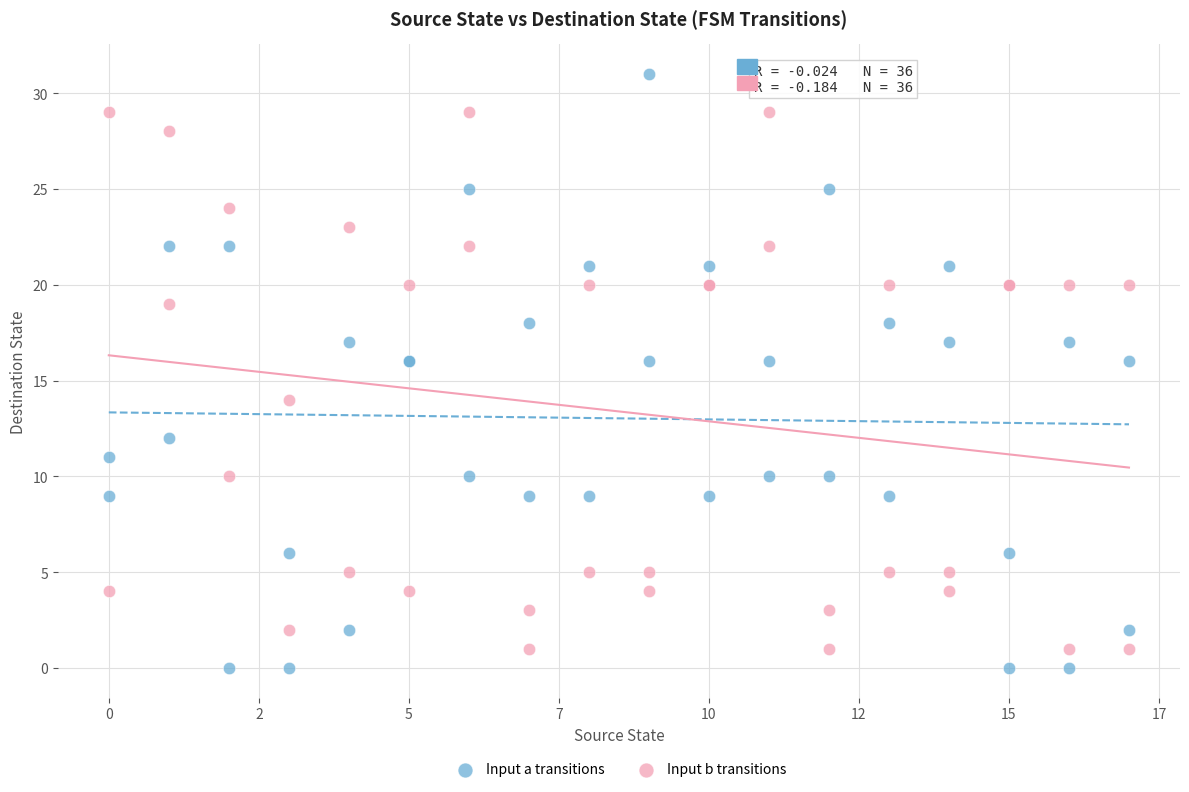

Which series contains the highest Y value?

Input a transitions